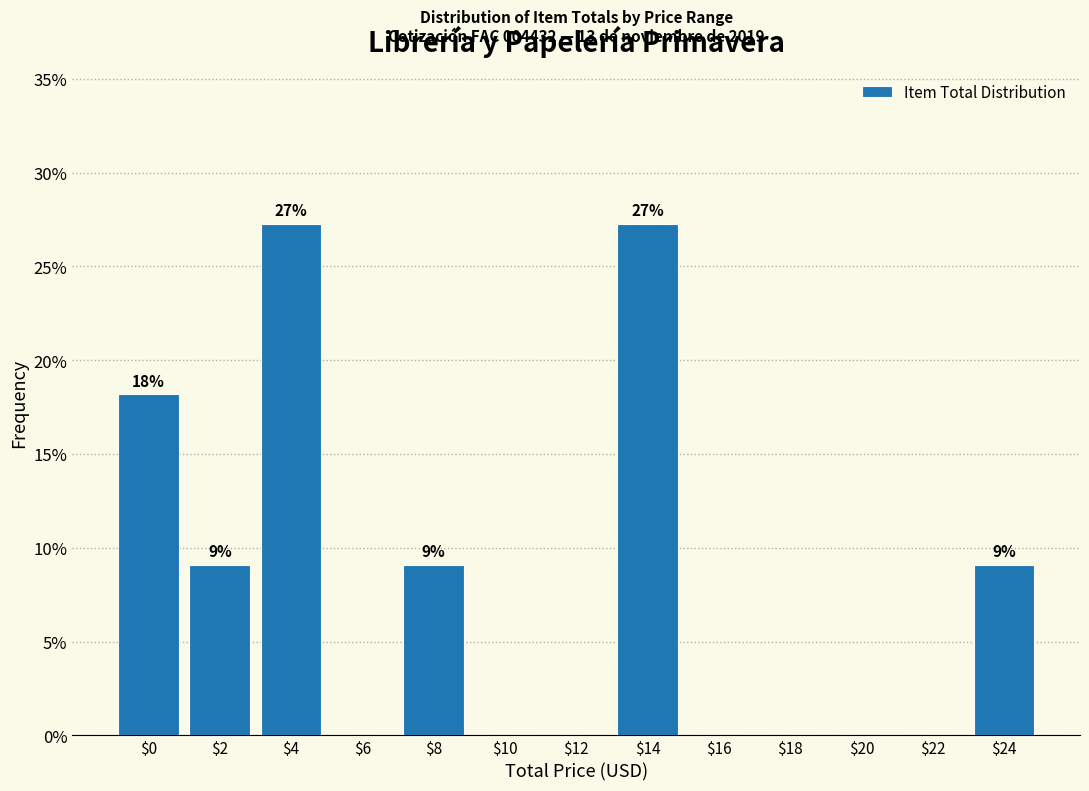

True or false: the data shows 12.1 at $16.

False